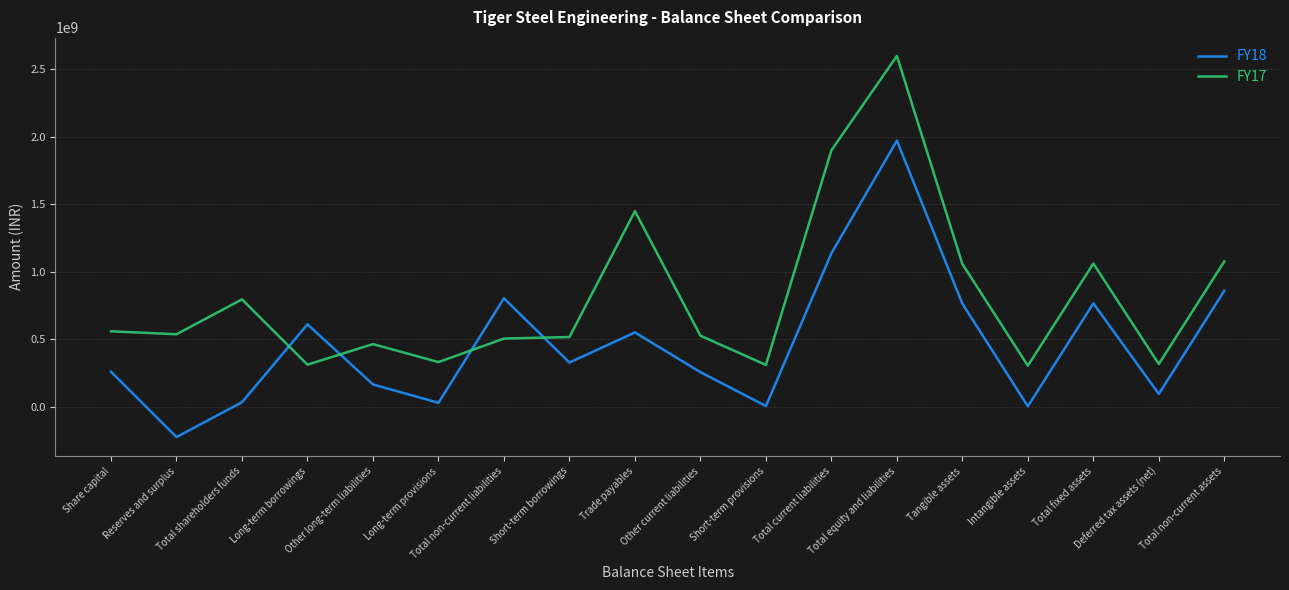

What are all the series names shown in the legend?

FY18, FY17